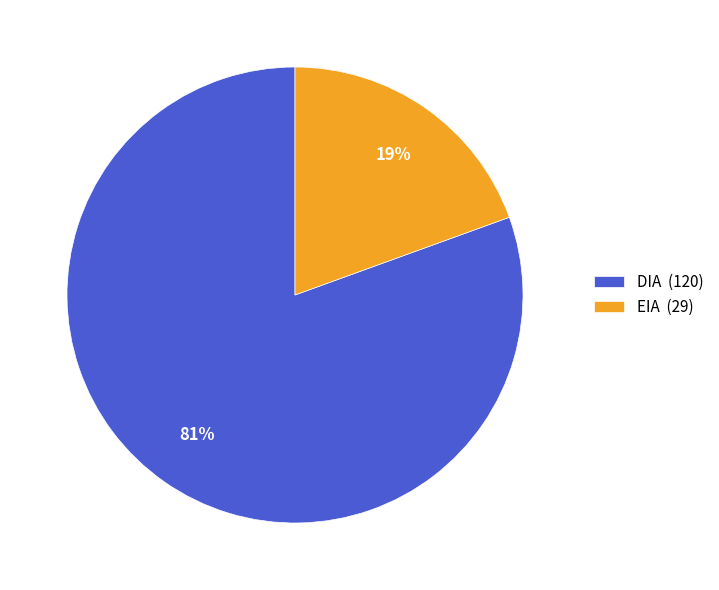

Combined, do EIA (29) and DIA (120) account for over 50%?

Yes